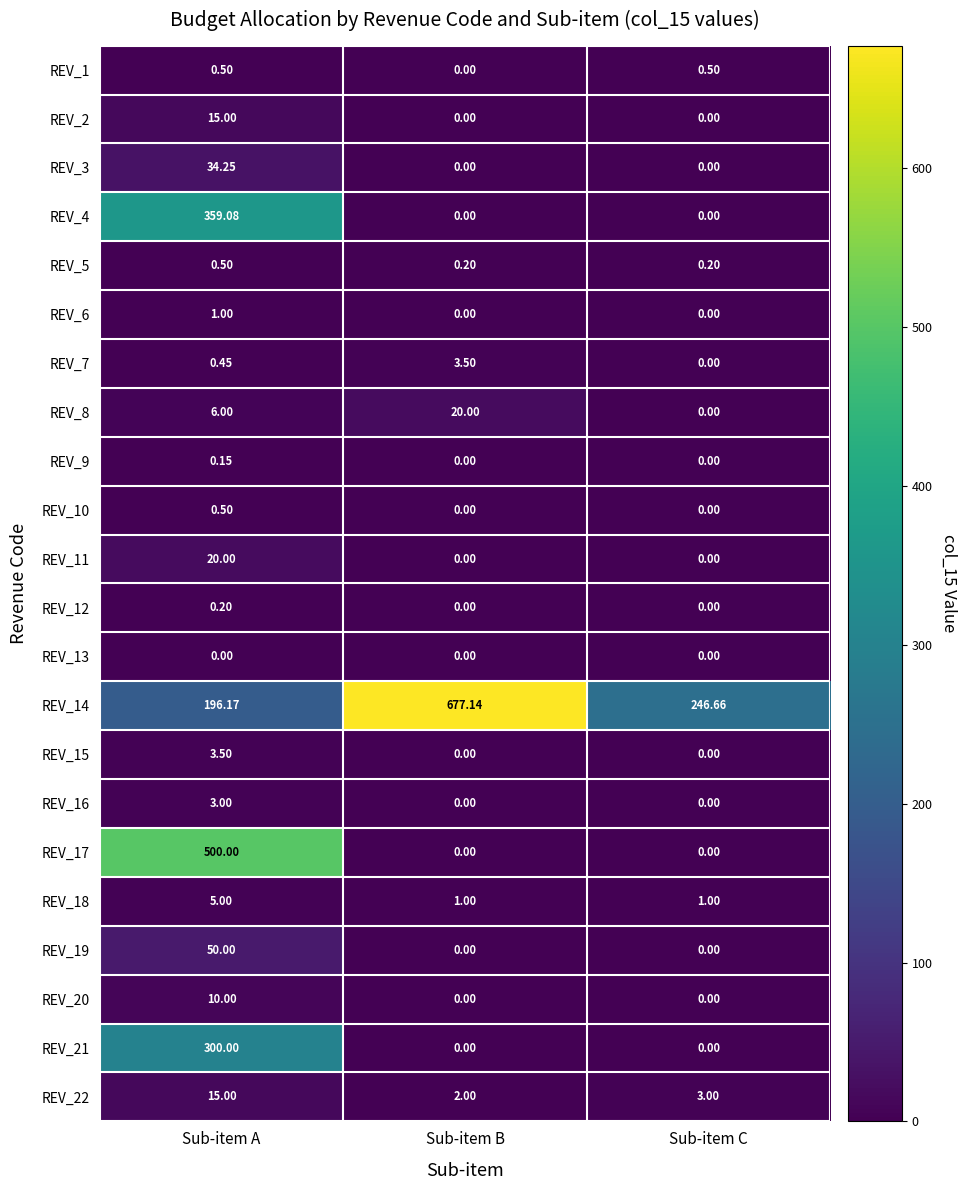

At which category is the sum across all series the highest?

Sub-item A